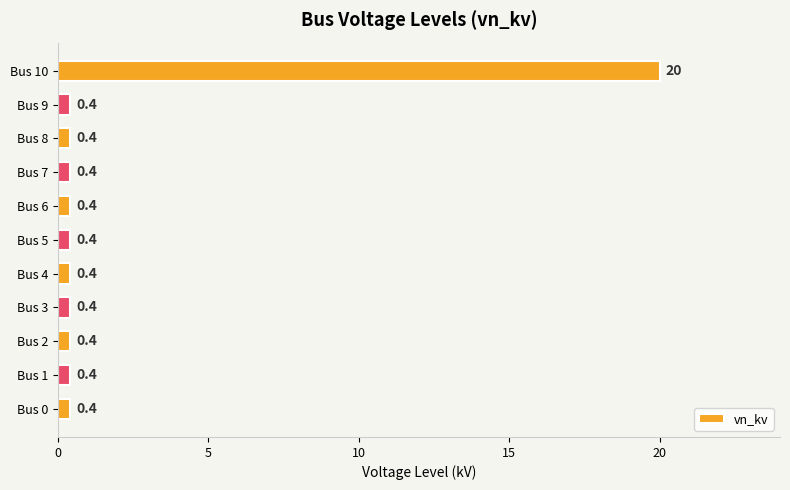

Between Bus 10 and Bus 7, which is larger?

Bus 10